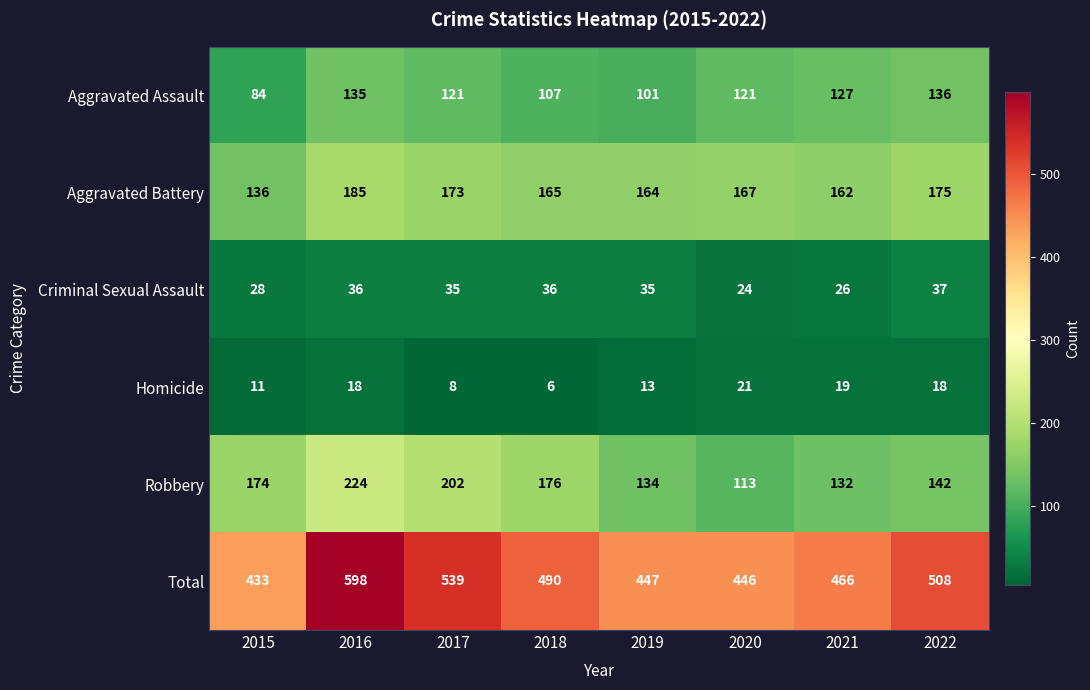

What is the spread (max minus min) of values at 2020?

425